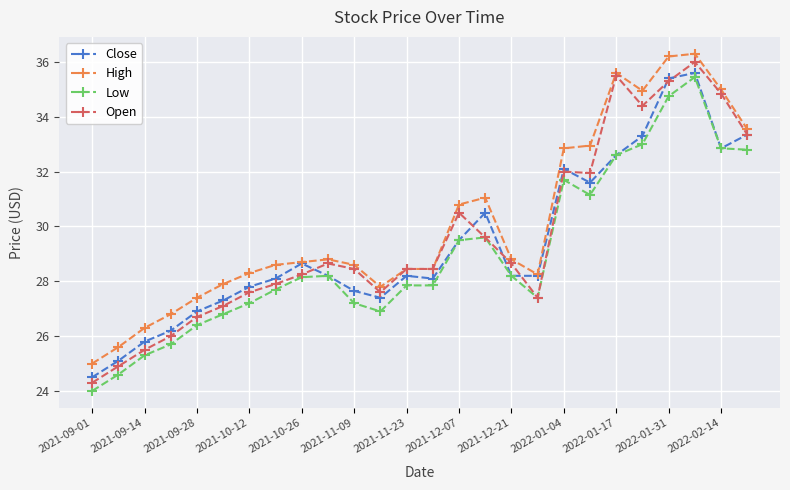

At how many categories does at least one series exceed 30?

10